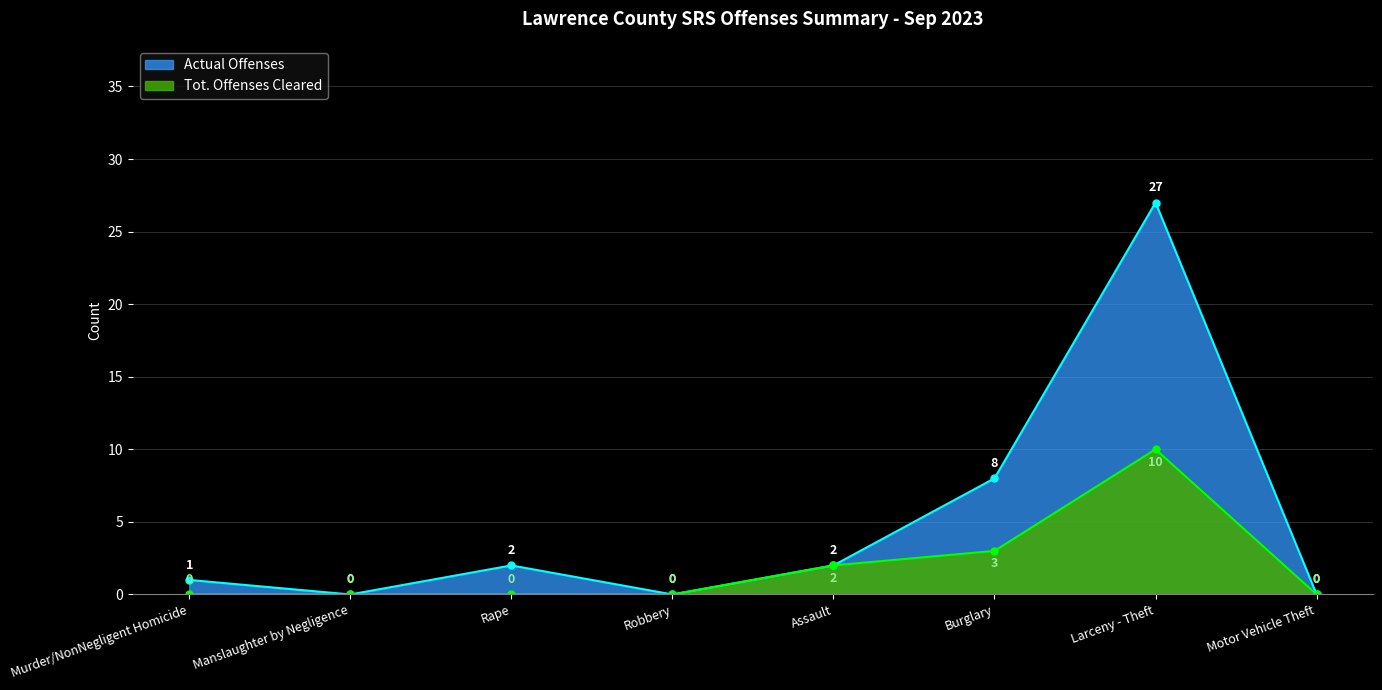

The value of Tot. Offenses Cleared at Murder/NonNegligent Homicide is 0. True or false?

True